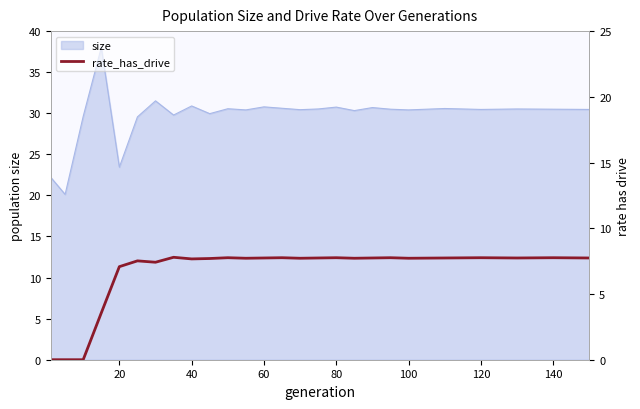

What is the maximum value shown in the chart?

7.8